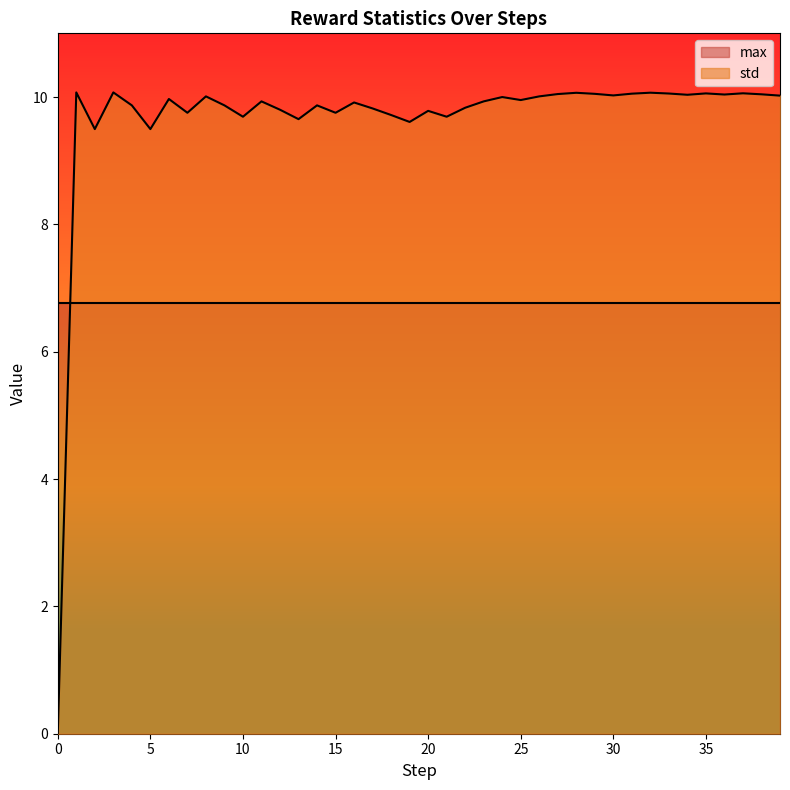

What are all the series names shown in the legend?

max, std